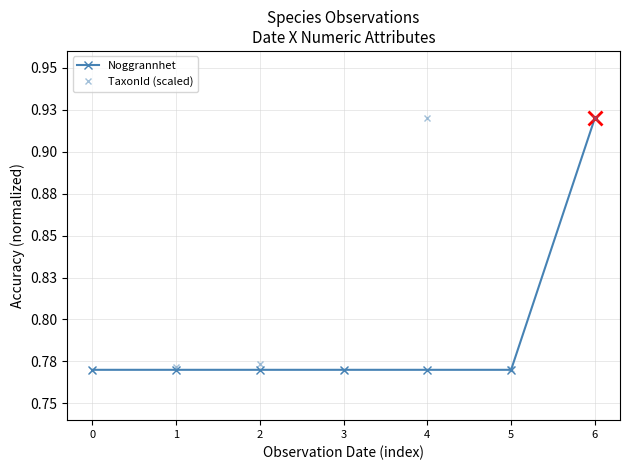

True or false: TaxonId (scaled) and Noggrannhet intersect in this chart.

False